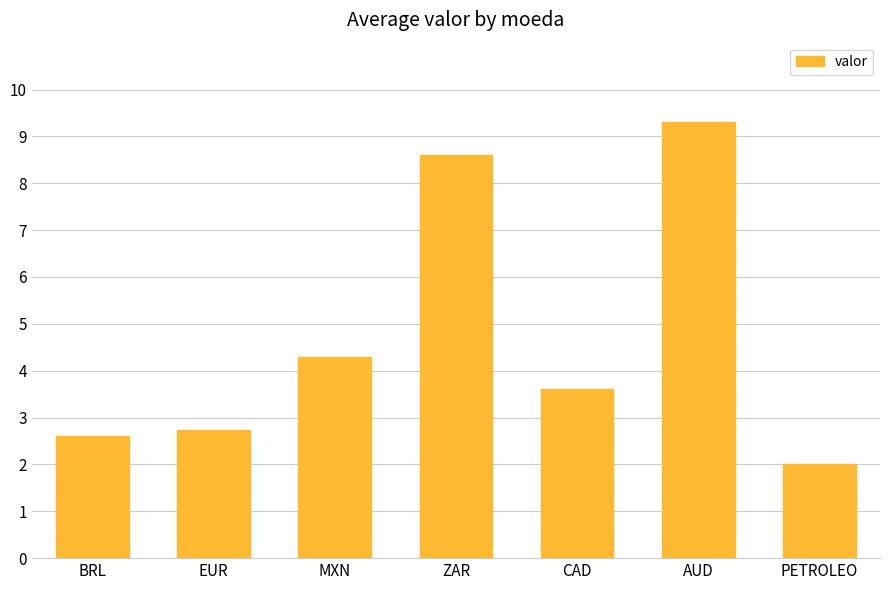

Reading right to left, what are all the values shown in this chart?

2.0	9.3	3.6	8.6	4.3	2.7	2.6